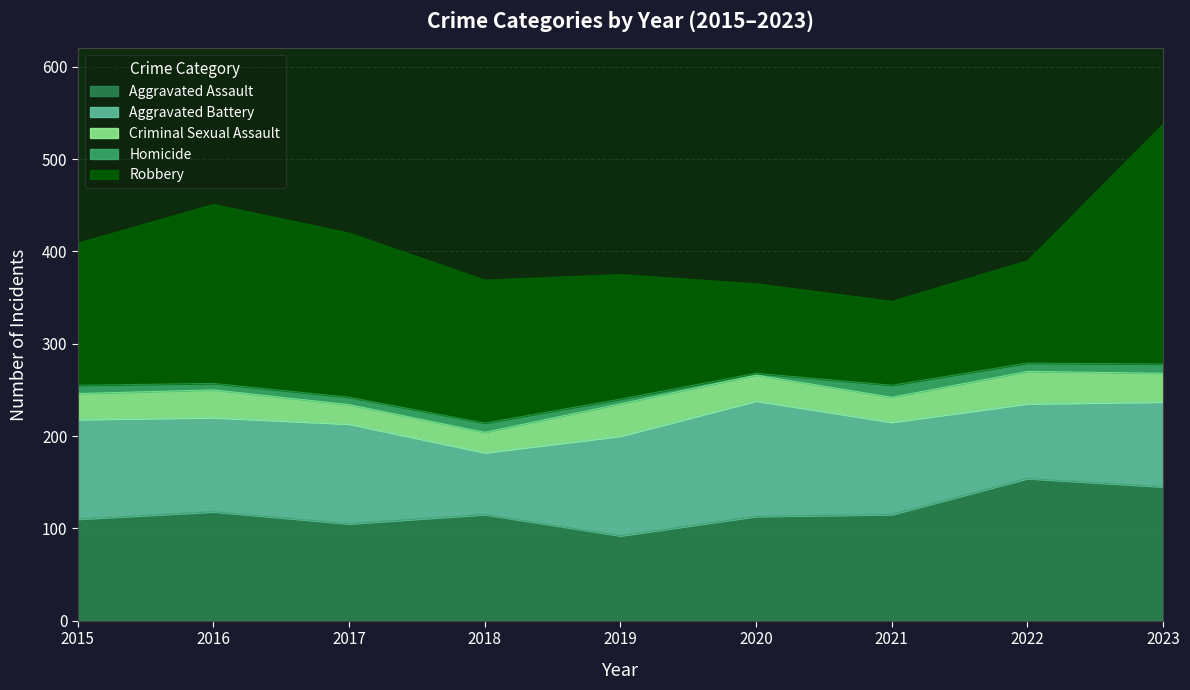

True or false: Robbery has more than 0 points higher than both neighbors.

True